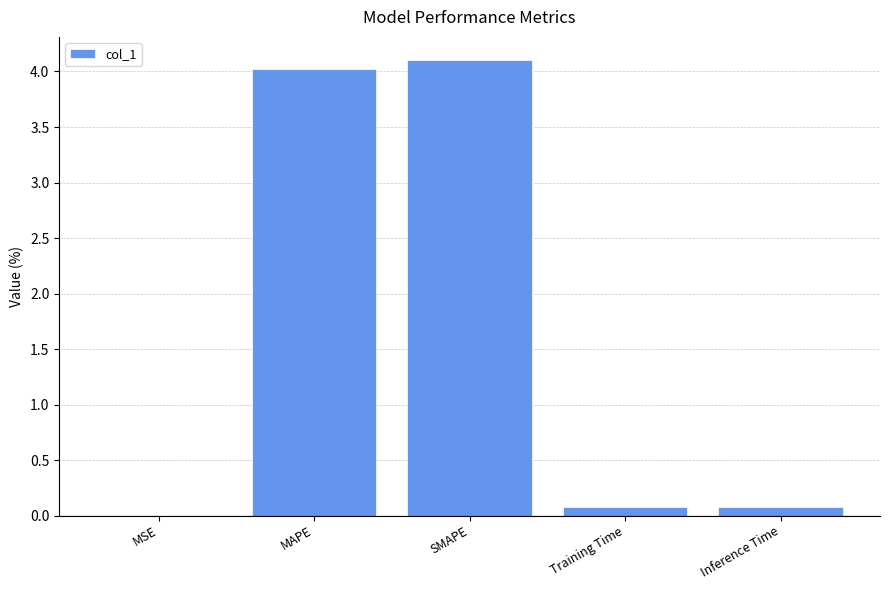

True or false: the data shows 0.1 at Training Time.

True